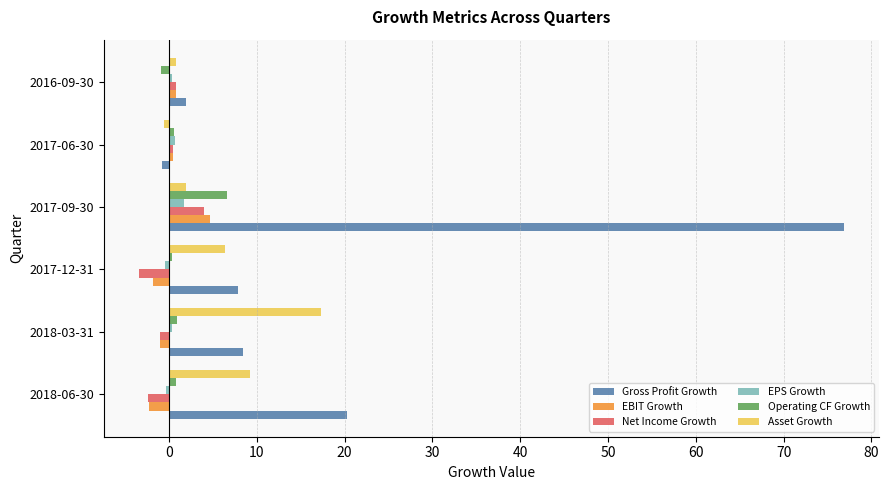

The Operating CF Growth series shows 0.9 at 2018-03-31. True or false?

True